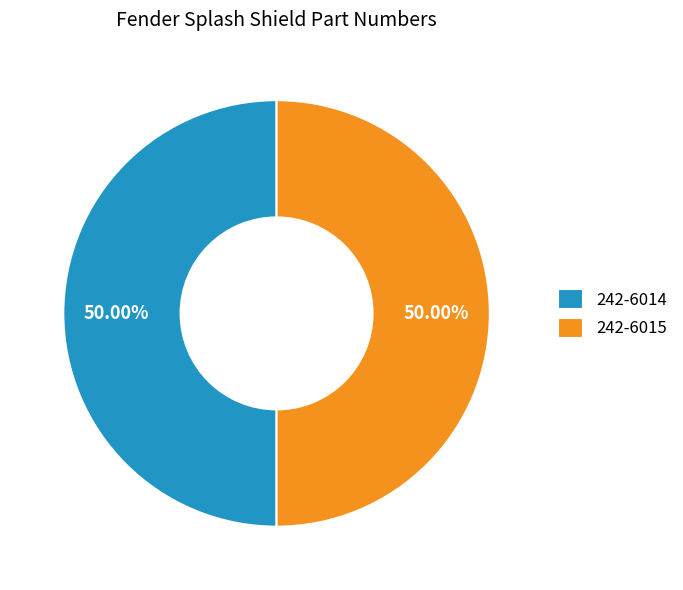

Combined, do 242-6015 and 242-6014 account for over 50%?

Yes